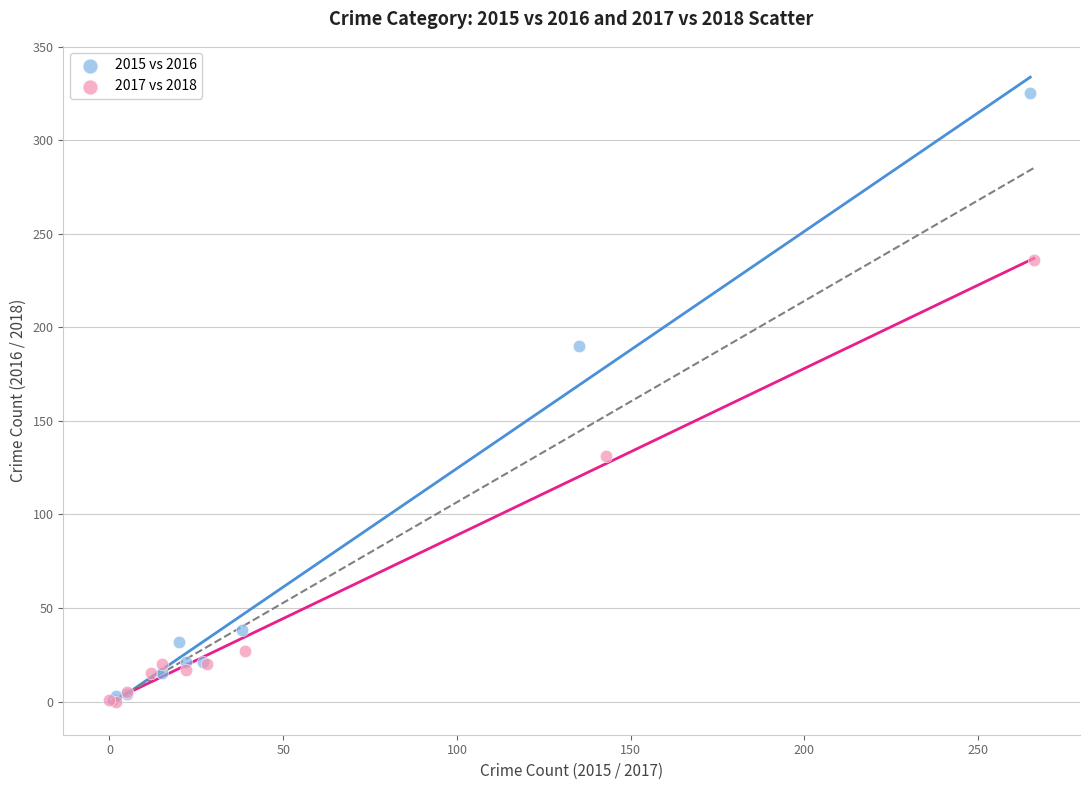

Which series contains the highest Y value?

2015 vs 2016